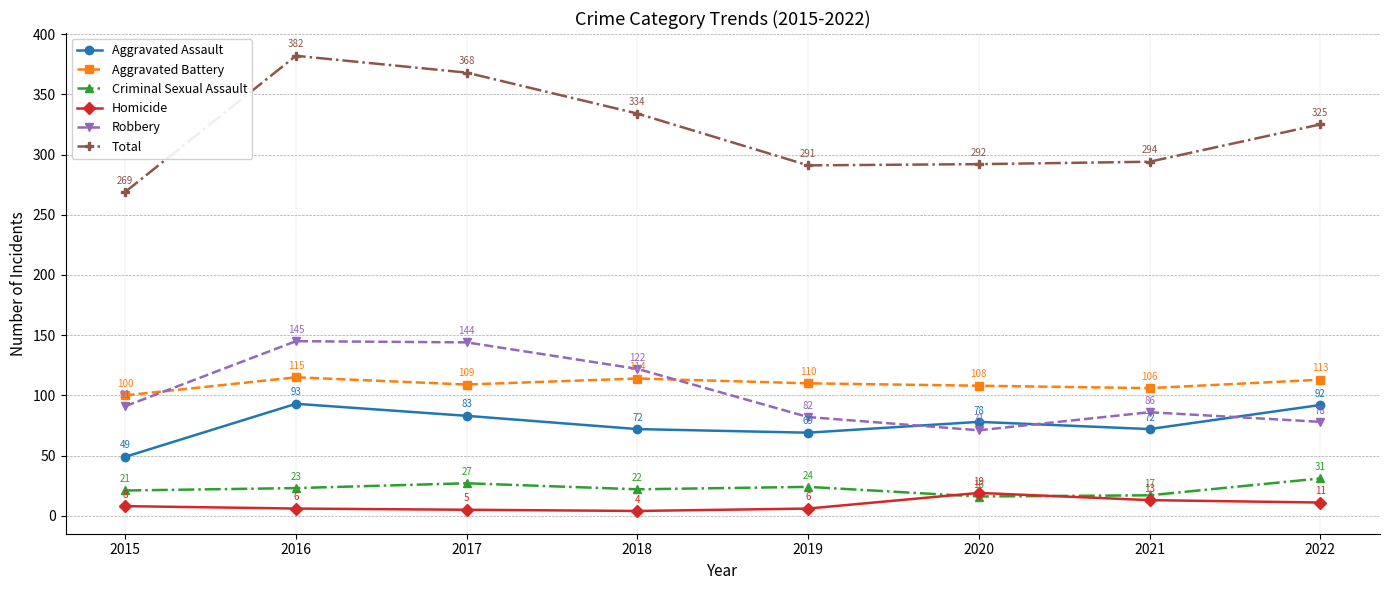

True or false: Total has more than 2 interior local peaks.

False